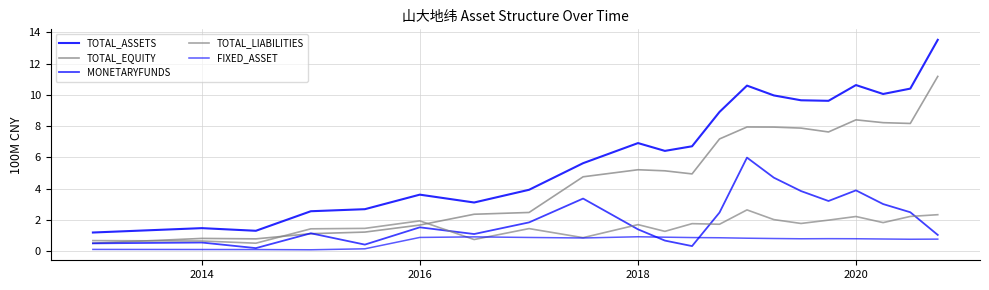

How many lines are shown in the chart?

5